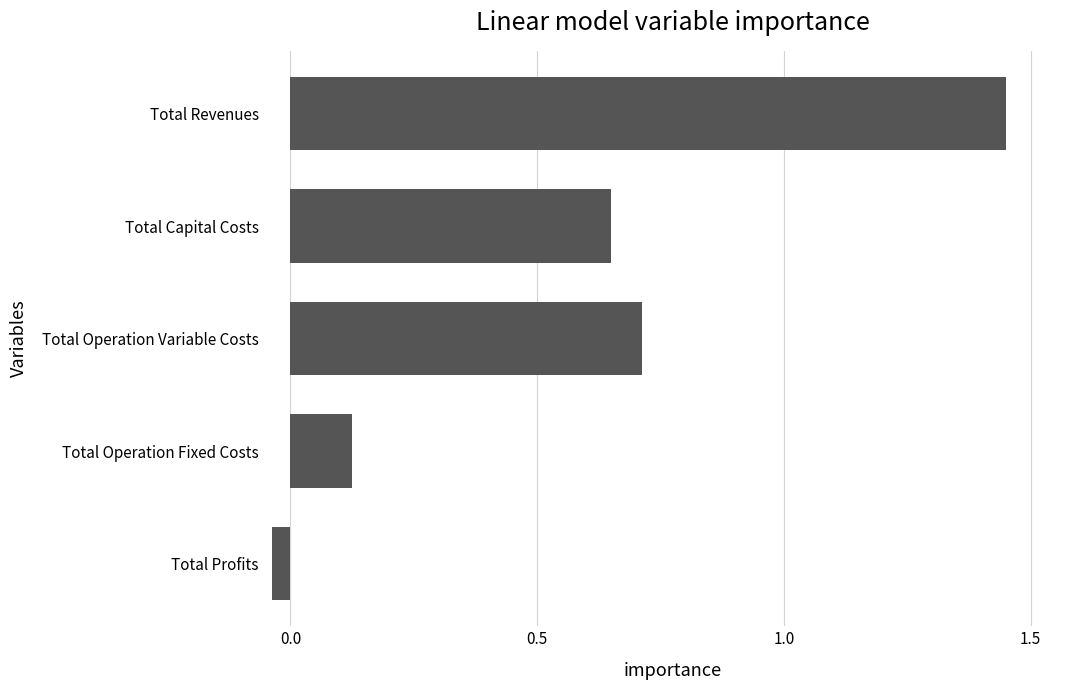

What is the difference between the maximum and minimum values?

1.5